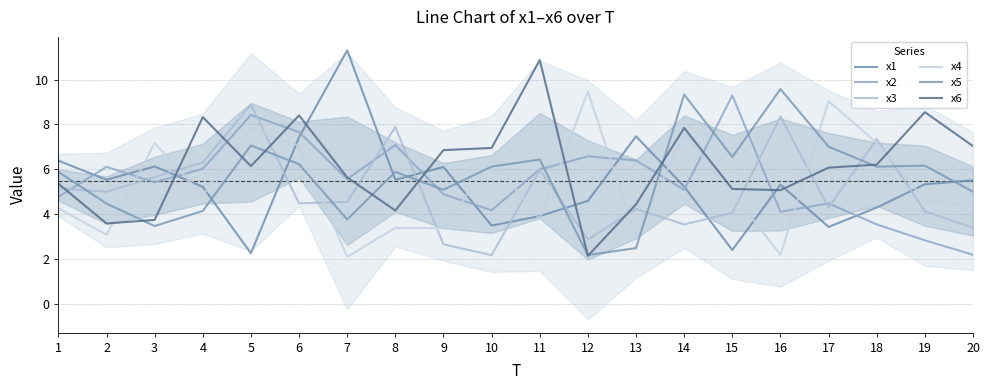

What is the difference between the maximum and minimum values in the x6 series?

8.7